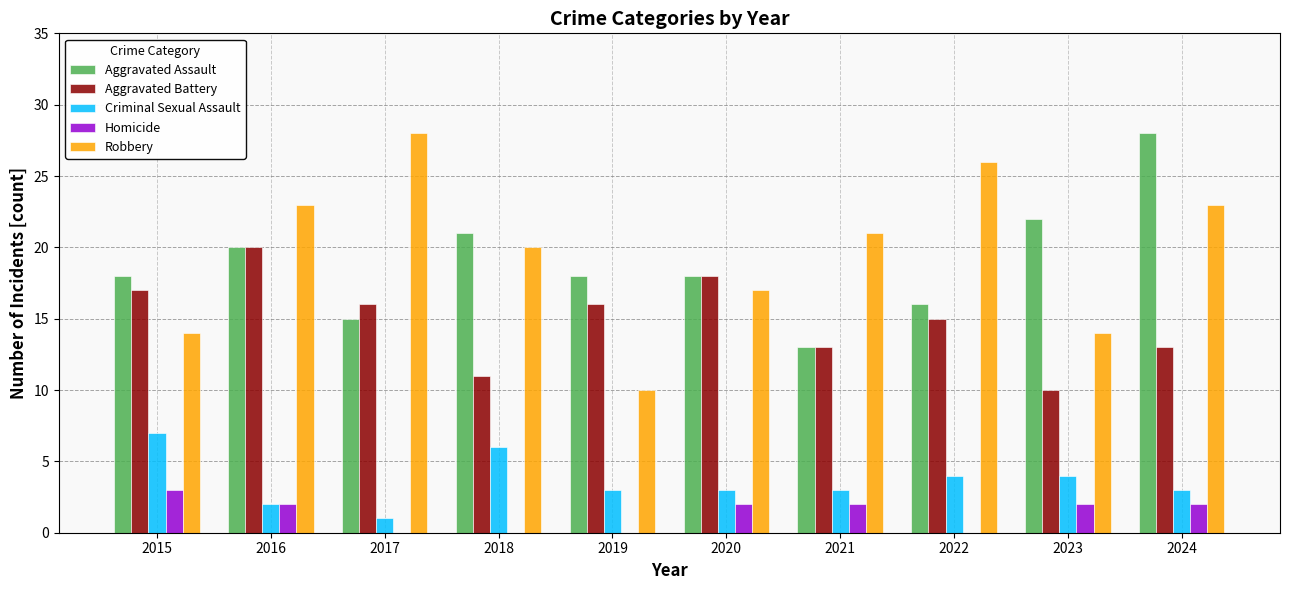

True or false: Aggravated Battery has a value of 6 at 2021.

False